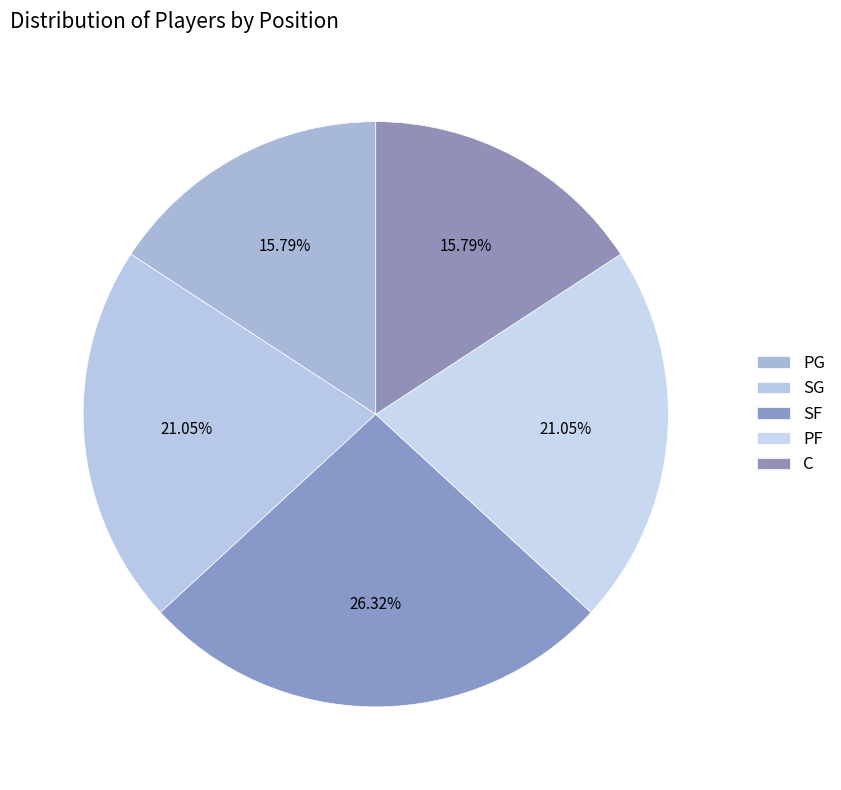

Does C represent more than half of the total?

No